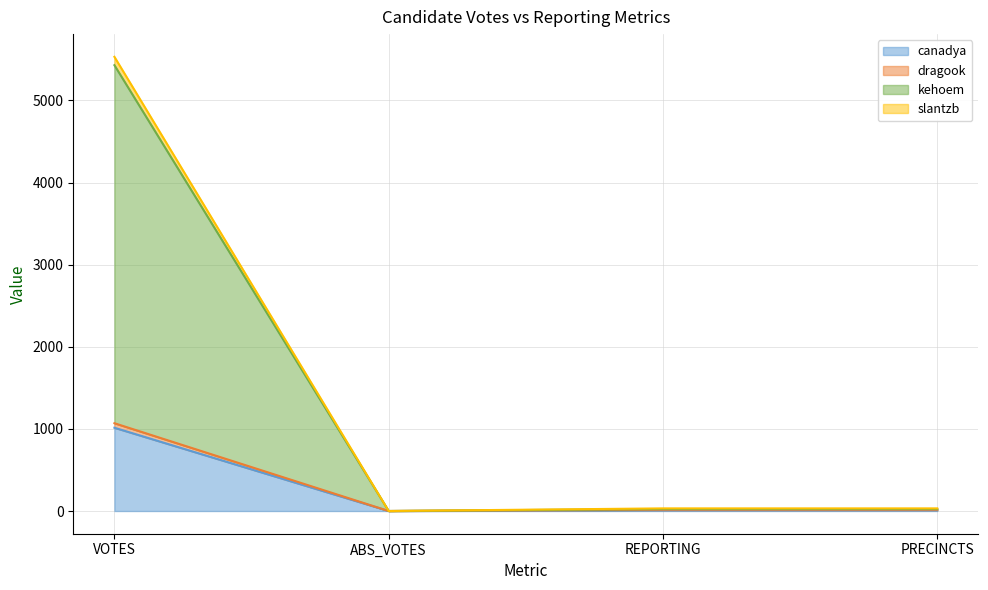

What is the total value across all series at PRECINCTS?

32